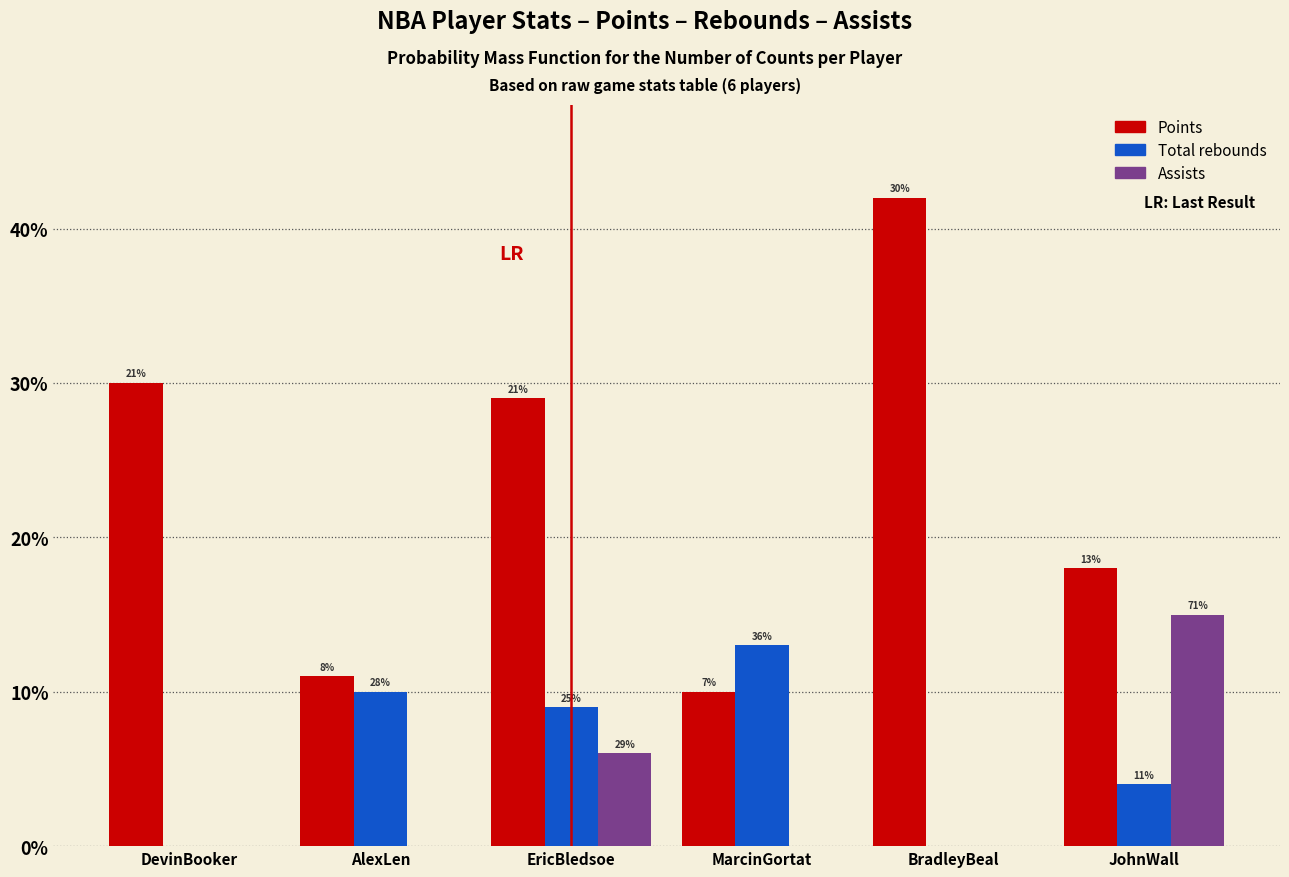

What are all the series names shown in the legend?

Points, Total rebounds, Assists